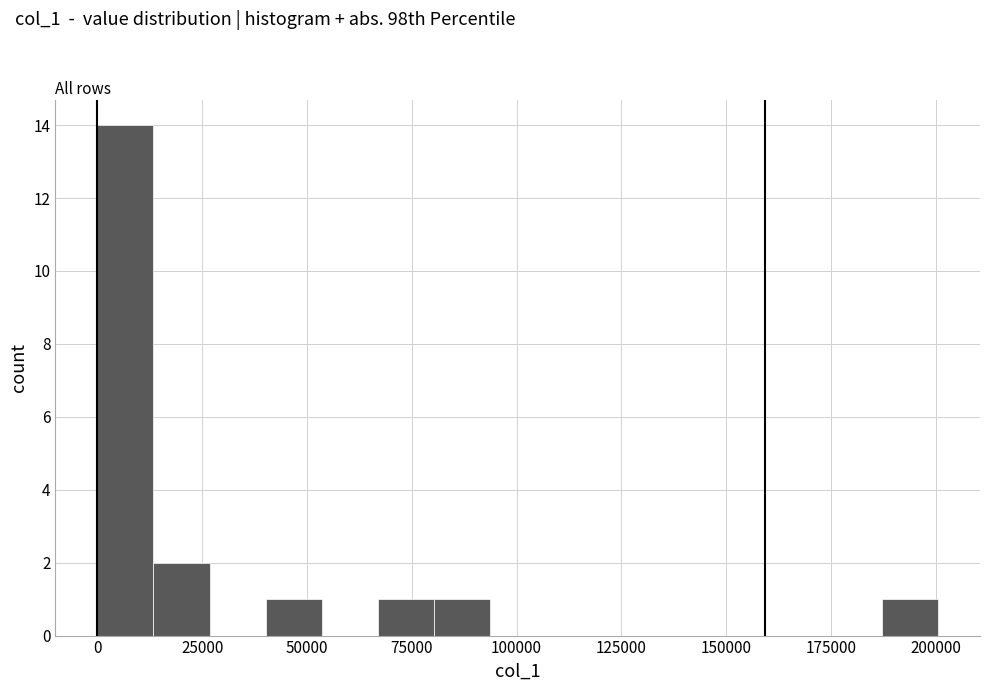

Read against the x-axis, roughly where is the centre of the tallest bar?

5000